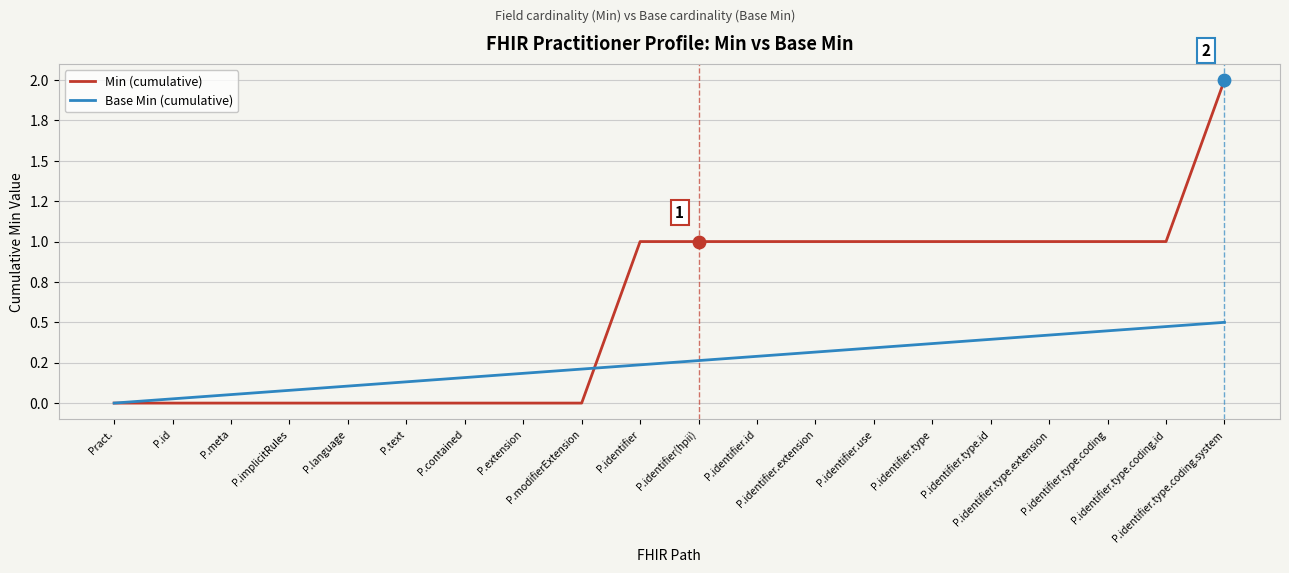

At how many categories does at least one series exceed 0?

19